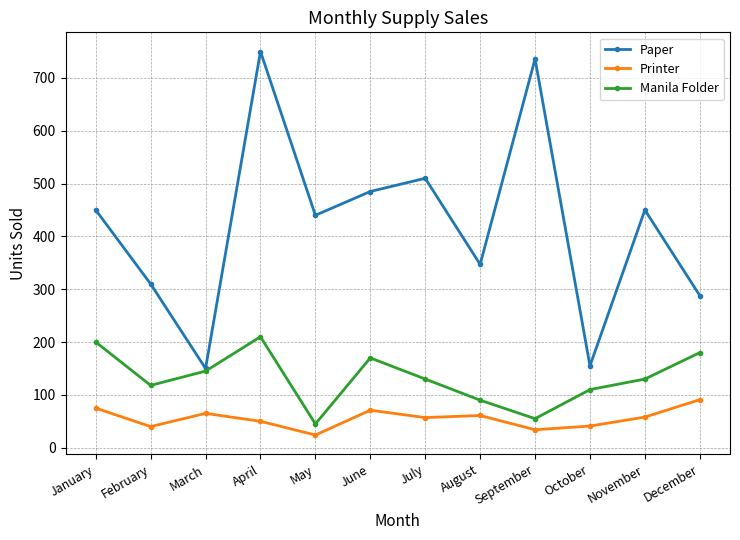

Read the Manila Folder value at August, to the nearest 10.

90